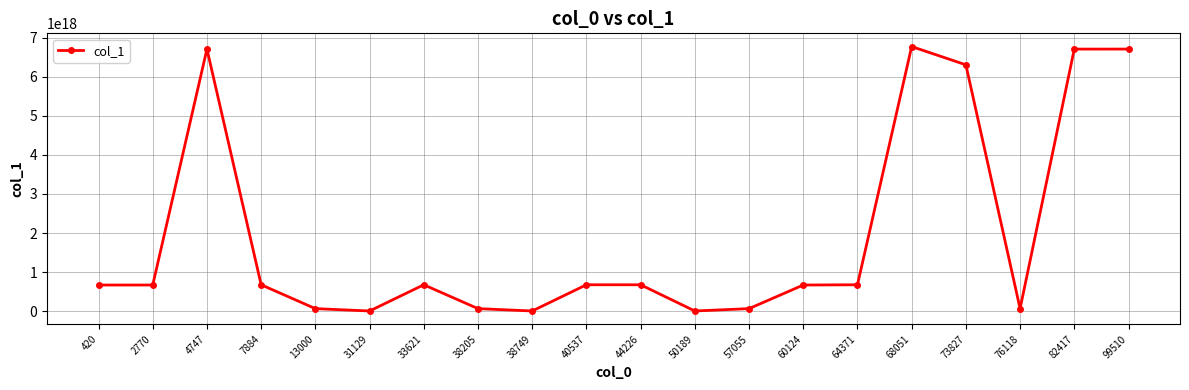

True or false: the data shows 6709170501817100 at 31129.

True